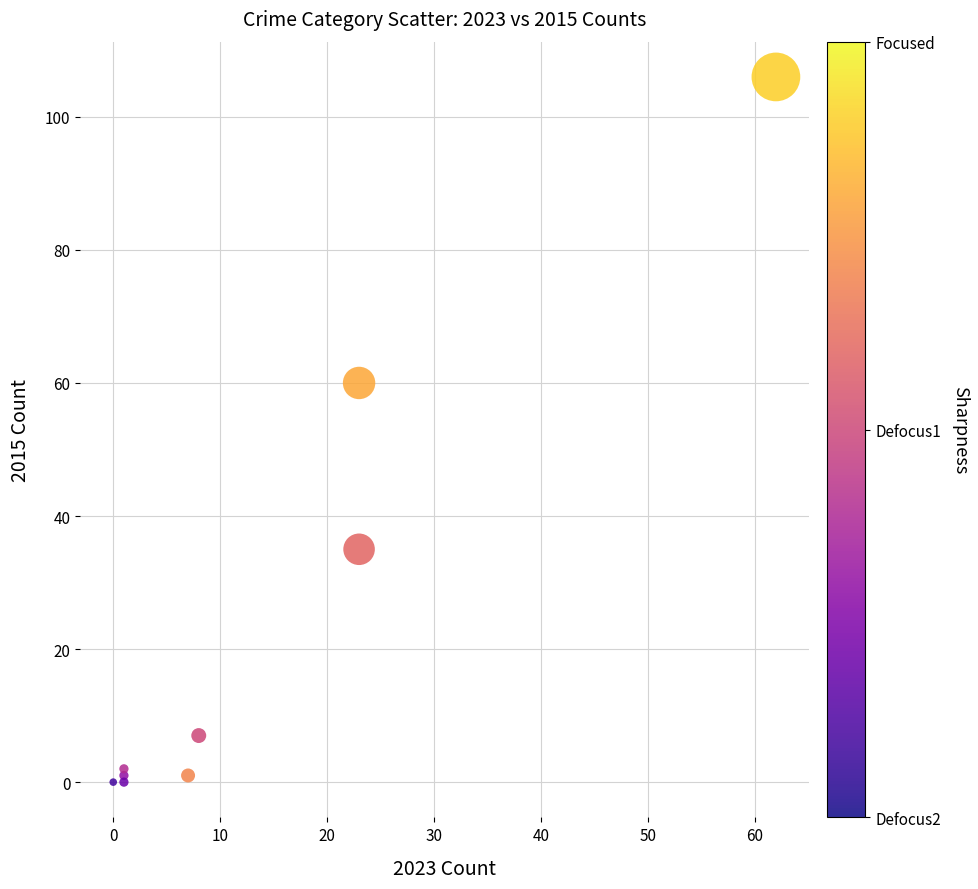

What Y value in the scatter plot is closest to 53?

60